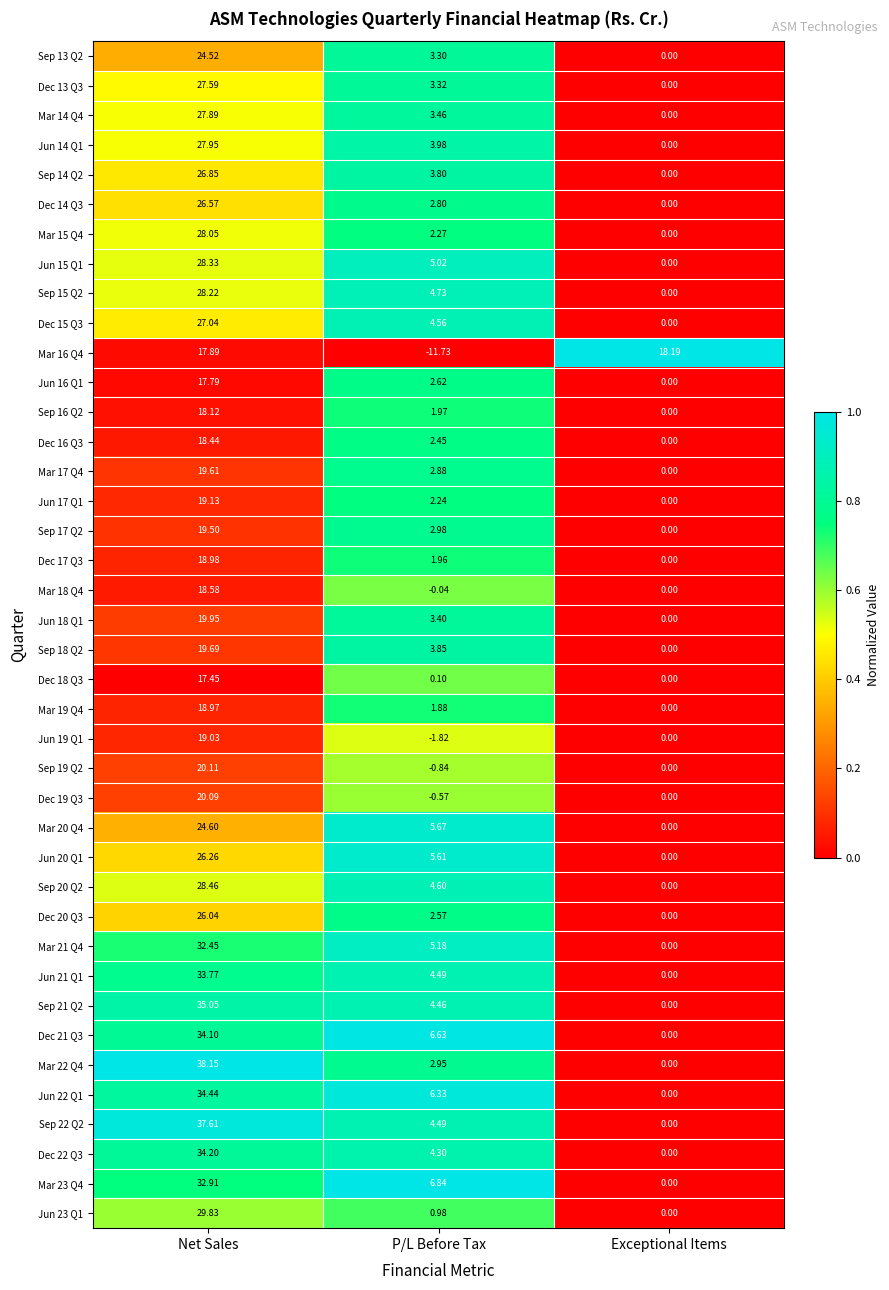

Which label corresponds to the largest value in the chart?

Net Sales